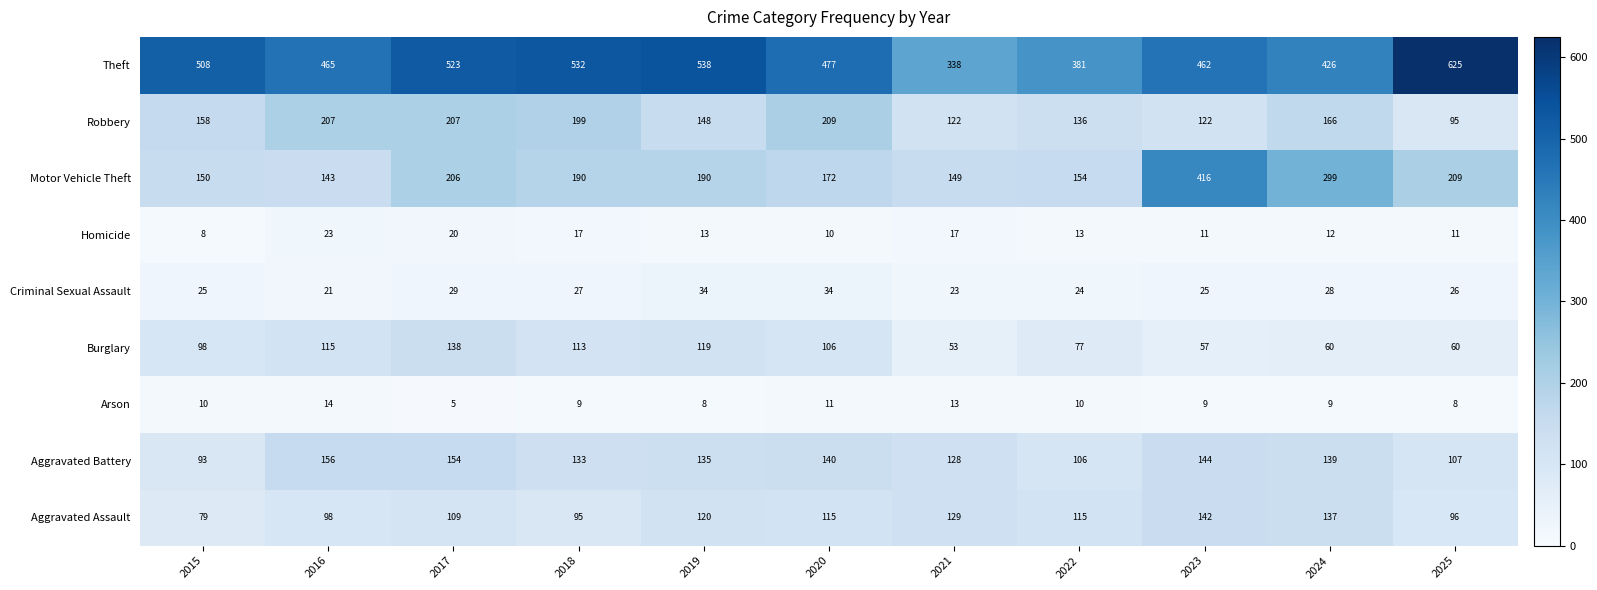

What is the sum of the Homicide values at 2023 and 2020?

21